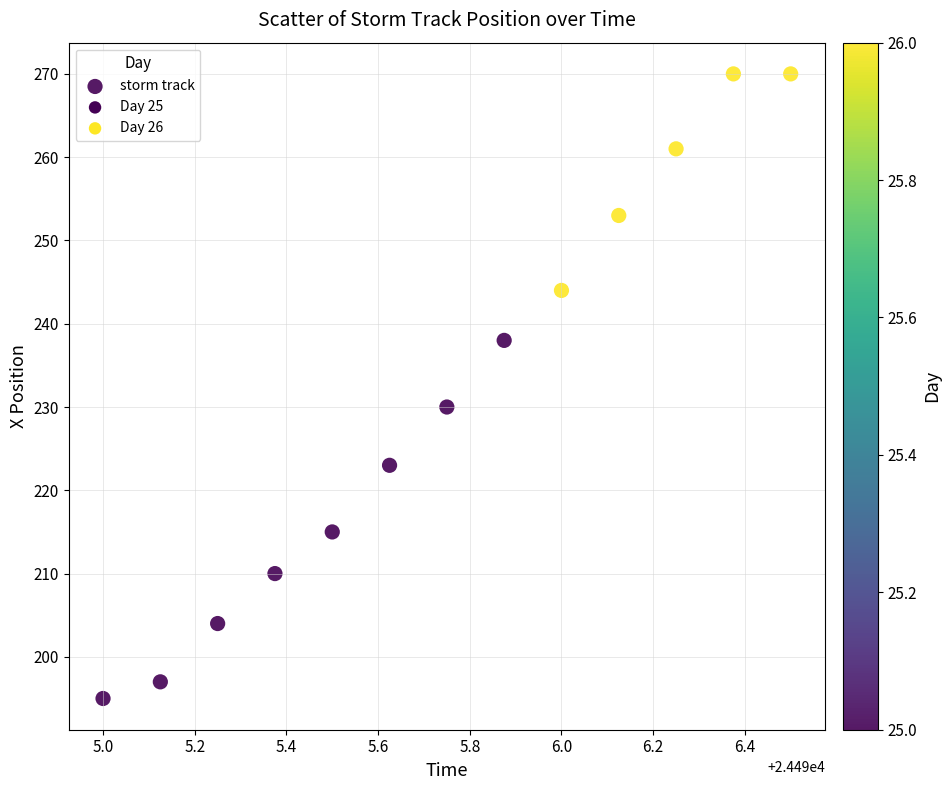

What Y value in the scatter plot is closest to 232?

230